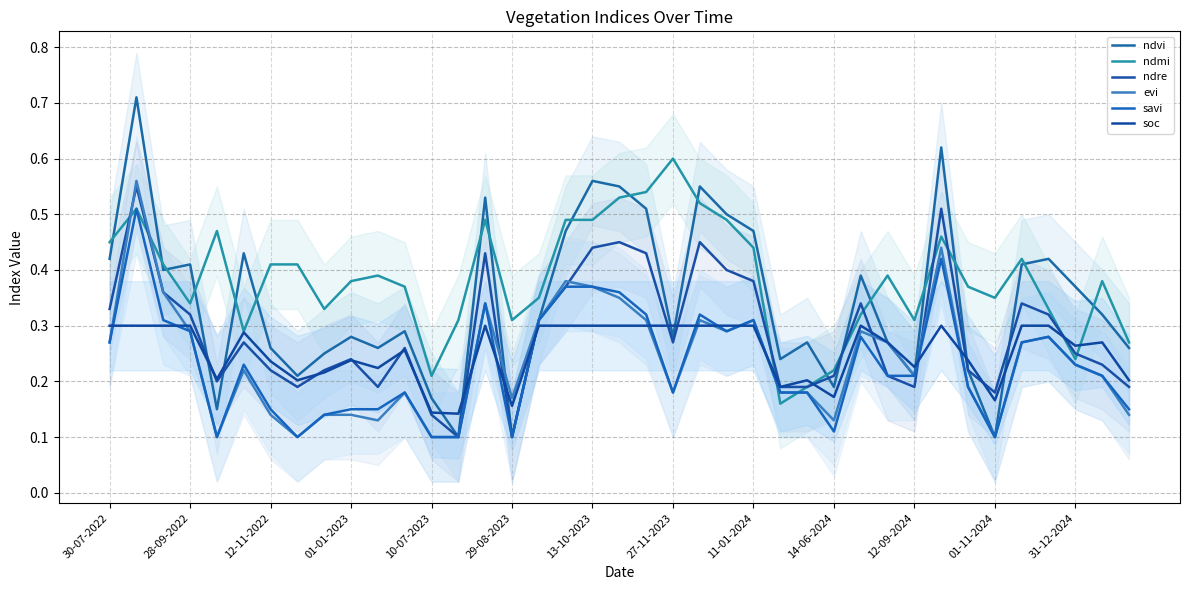

Where do ndvi and ndre first cross each other?

01-01-2023 and 10-07-2023